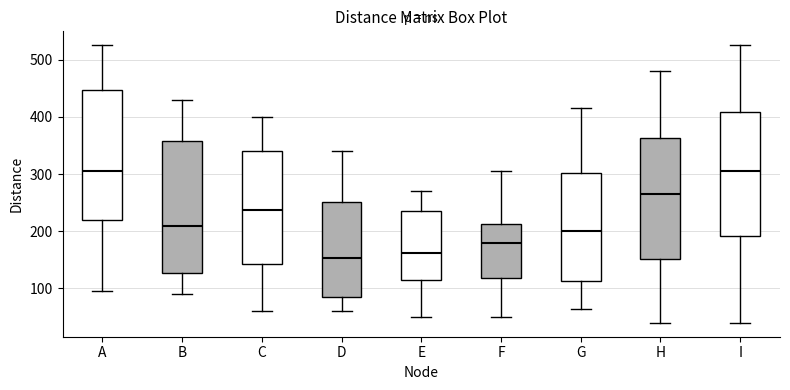

Reading left to right, read every box against the y-axis: the position of its median line, the range the box covers, and the ends of its whiskers. The values are not printed on the chart, so give them approximately, as read against the axis.

A: median 310, box 220 to 450, whiskers 100 to 530
B: median 210, box 130 to 360, whiskers 90 to 430
C: median 240, box 140 to 340, whiskers 60 to 400
D: median 150, box 90 to 250, whiskers 60 to 340
E: median 160, box 120 to 240, whiskers 50 to 270
F: median 180, box 120 to 210, whiskers 50 to 310
G: median 200, box 110 to 300, whiskers 70 to 420
H: median 270, box 150 to 360, whiskers 40 to 480
I: median 310, box 190 to 410, whiskers 40 to 530